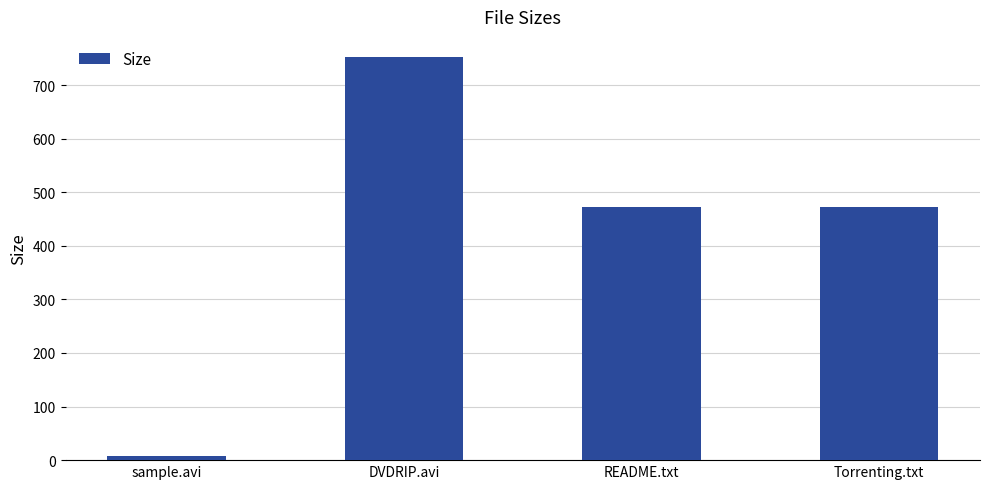

What is the label of the 2nd bar from the right?

README.txt